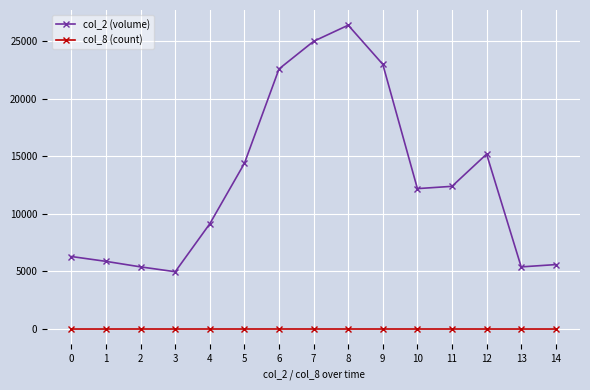

At how many categories does at least one series exceed 318?

15